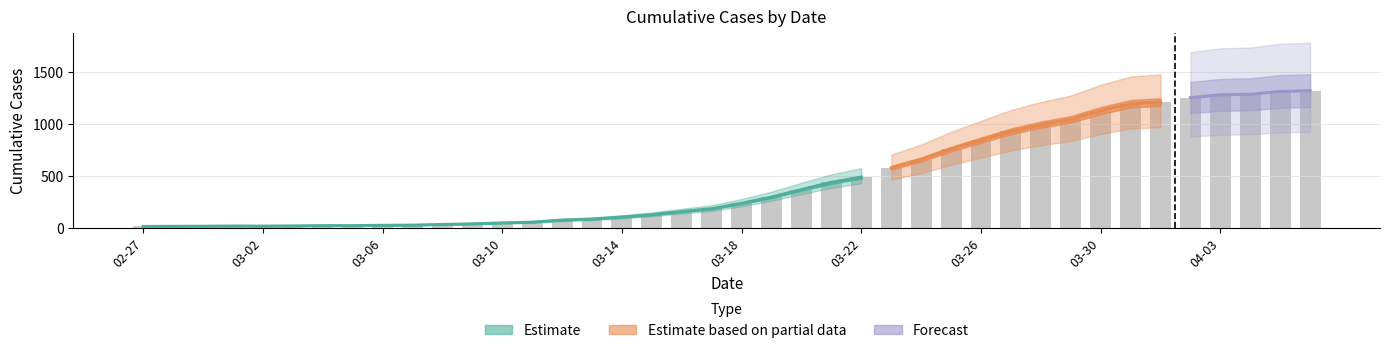

How many categories are shown in the chart?

40